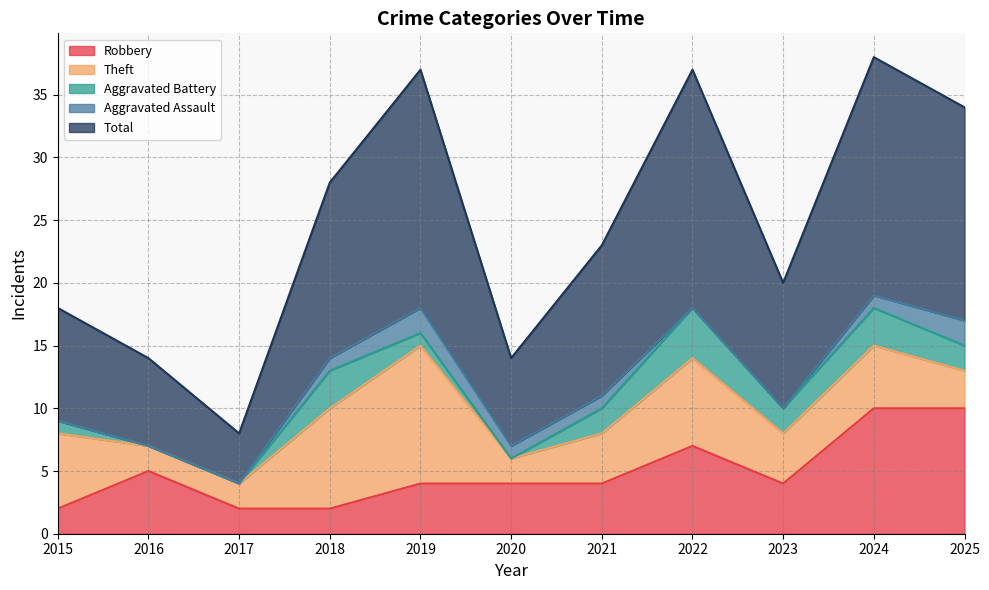

What is the spread (max minus min) of values at 2022?

19